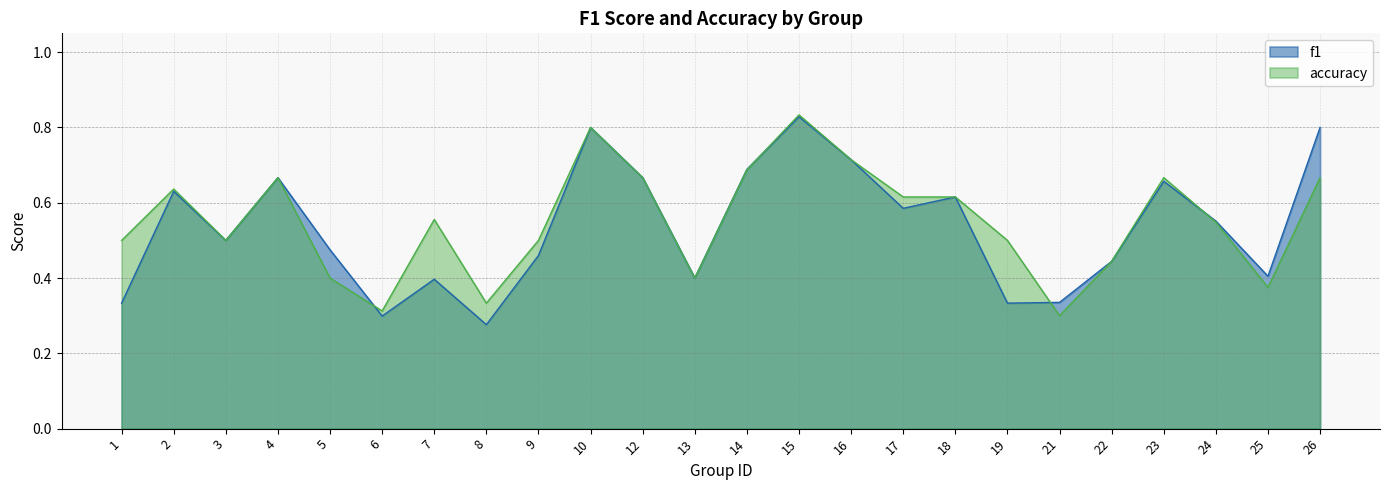

The value of accuracy at 7 is 0.6. True or false?

True